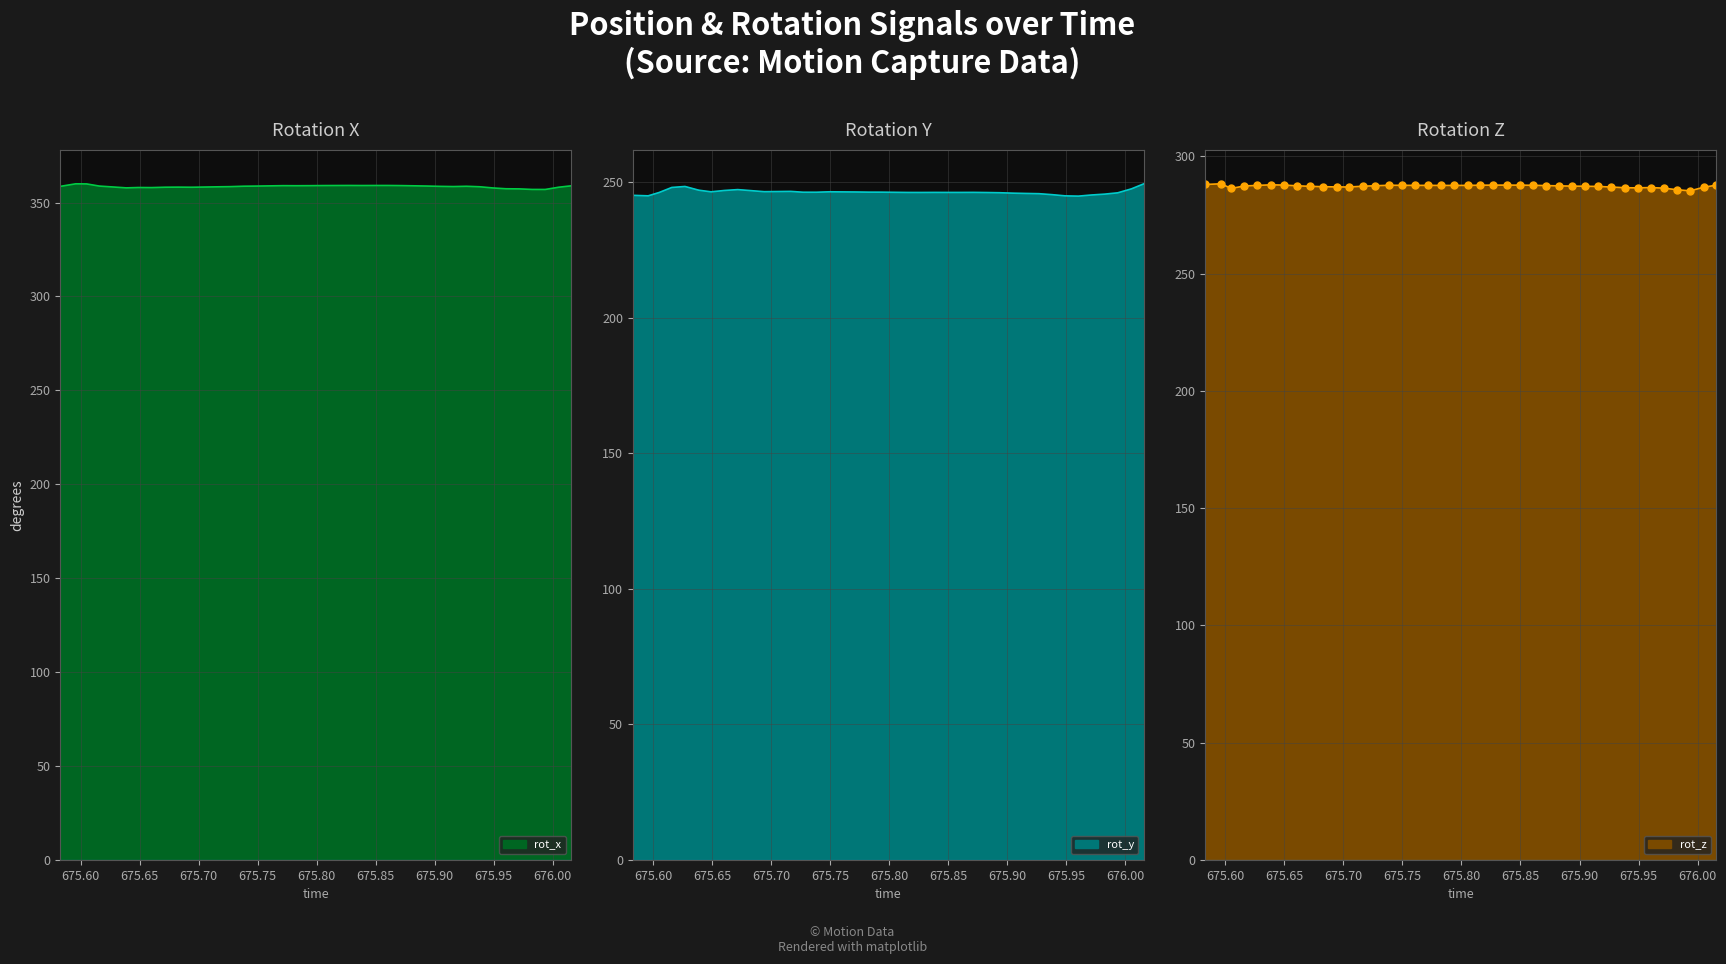

What is the minimum value for rot_x?

357.0